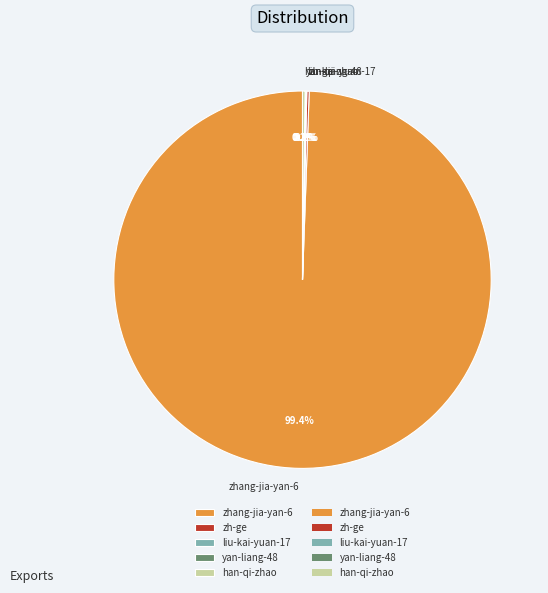

Is zhang-jia-yan-6 the majority of the pie?

Yes